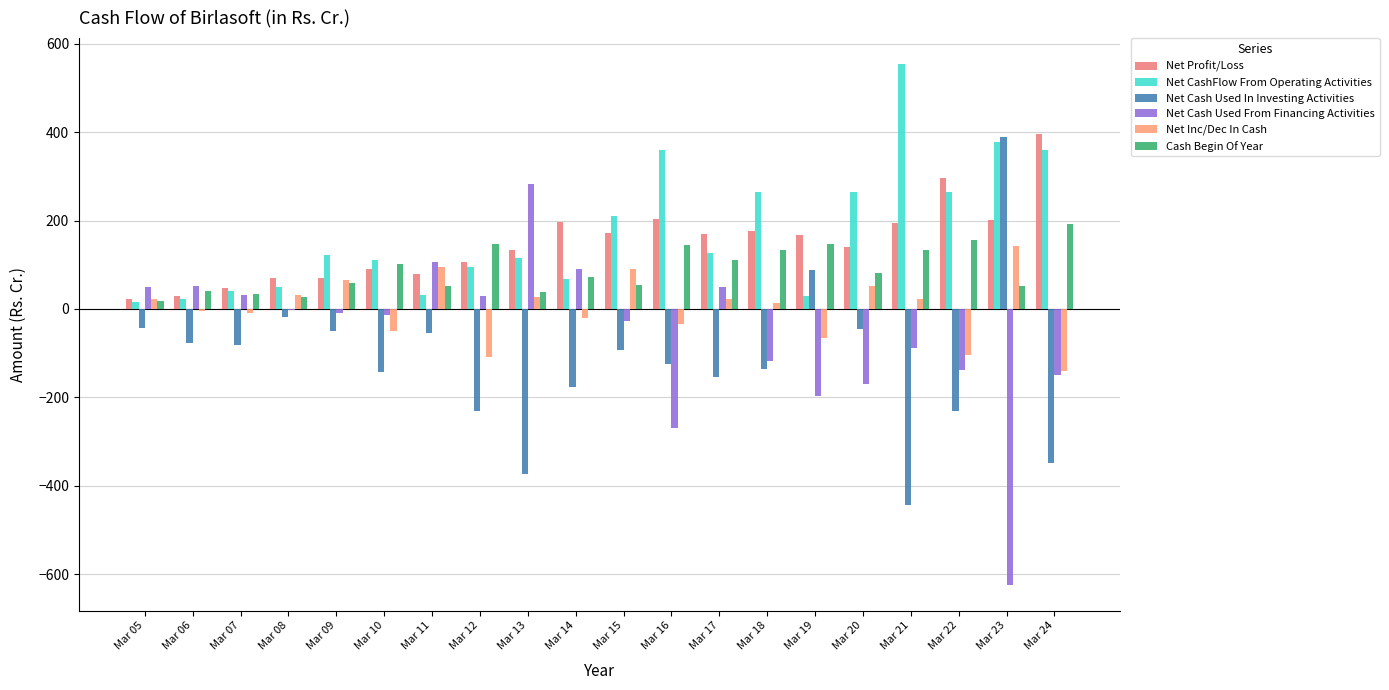

Reading right to left, list all the values displayed in this chart.

Net Profit/Loss: 396.2	200.4	296.1	193.6	140.8	167.6	177.6	169.3	203.2	171.4	197.3	134.3	106.9	78.9	90.2	70.4	70.7	48.3	28.5	23.2
Net CashFlow From Operating Activities: 358.7	376.8	264.9	554.1	265.2	29.5	265.7	126.0	359.9	210.0	68.0	116.4	95.9	31.6	109.8	123.2	50.7	40.7	21.6	15.6
Net Cash Used In Investing Activities: -347.4	390.2	-230.8	-443.5	-44.4	89.1	-135.9	-154.1	-123.5	-92.2	-177.2	-373.1	-230.7	-55.4	-143.4	-50.7	-18.2	-81.6	-78.1	-42.8
Net Cash Used From Financing Activities: -150.5	-623.9	-139.0	-88.2	-168.7	-196.8	-116.7	50.5	-270.5	-26.3	89.9	282.8	28.5	105.2	-12.7	-9.0	-1.4	32.7	51.6	49.5
Net Inc/Dec In Cash: -140.1	142.0	-104.8	22.4	51.7	-65.2	13.9	22.3	-33.9	90.5	-19.6	27.1	-108.9	95.3	-49.1	65.1	31.2	-8.2	-4.9	22.3
Cash Begin Of Year: 193.3	51.3	156.1	133.7	82.0	147.2	133.2	110.9	144.8	54.4	72.4	39.2	148.1	52.7	101.8	57.8	26.5	34.7	39.6	17.3